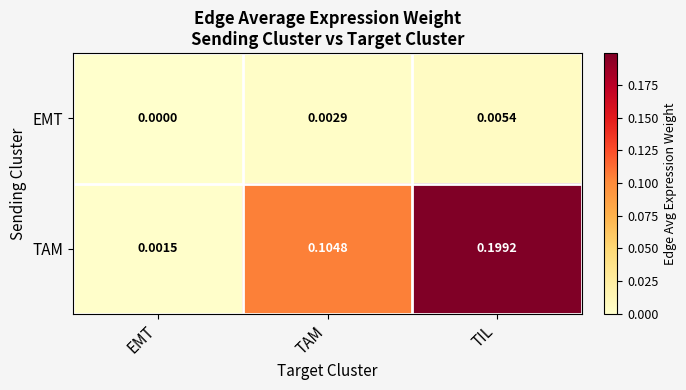

At how many categories does at least one series exceed 0?

3